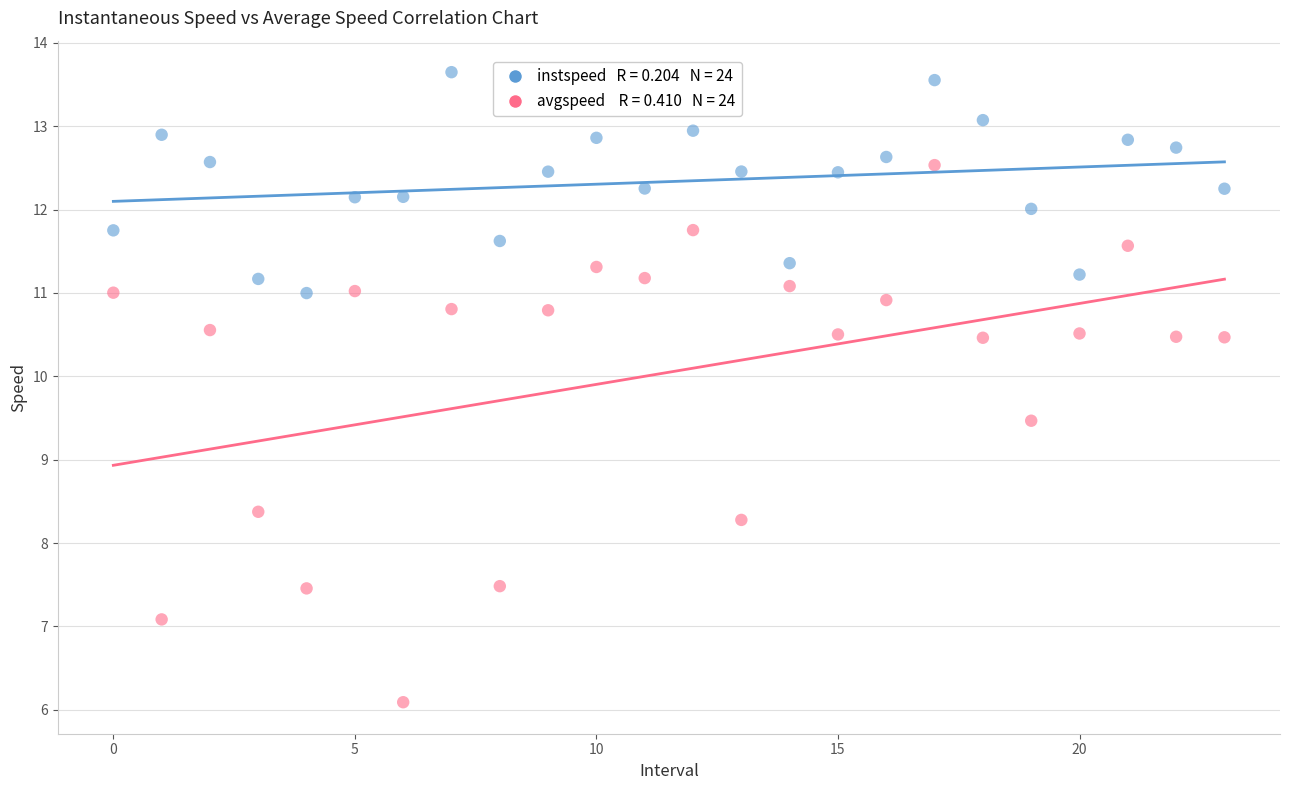

Across all series, what Y value is closest to 9?

9.5